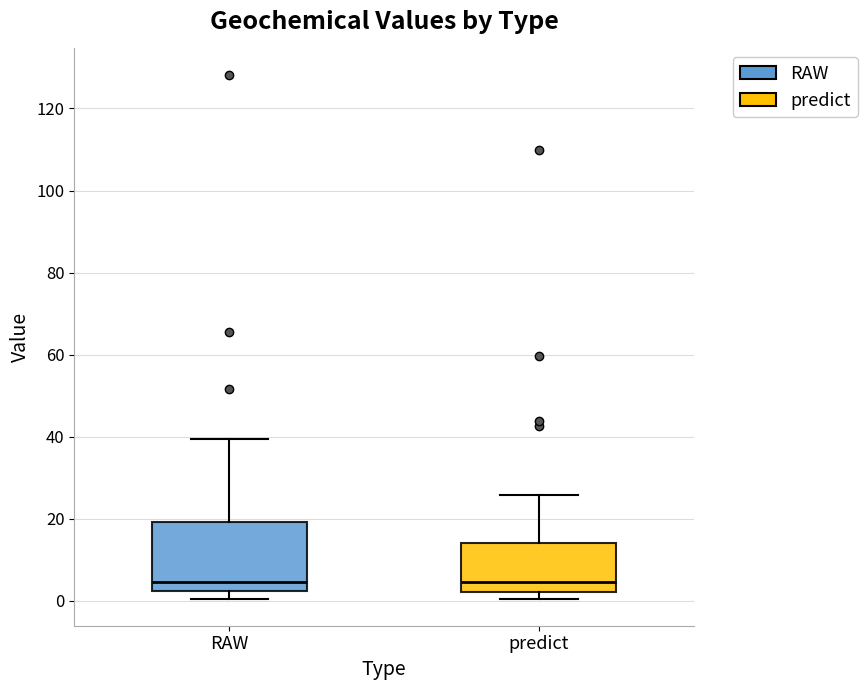

Reading left to right, read every box against the y-axis: the position of its median line, the range the box covers, and the ends of its whiskers. The values are not printed on the chart, so give them approximately, as read against the axis.

RAW: median 4, box 2 to 20, whiskers 0 to 40
predict: median 4, box 2 to 14, whiskers 0 to 26